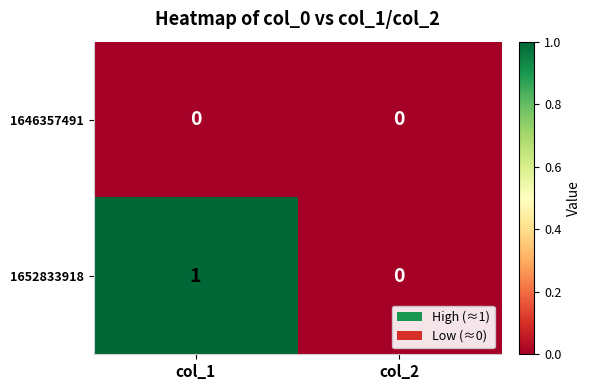

Reading right to left, extract all data points from this chart.

1646357491: col_2=0	col_1=0
1652833918: col_2=0	col_1=1